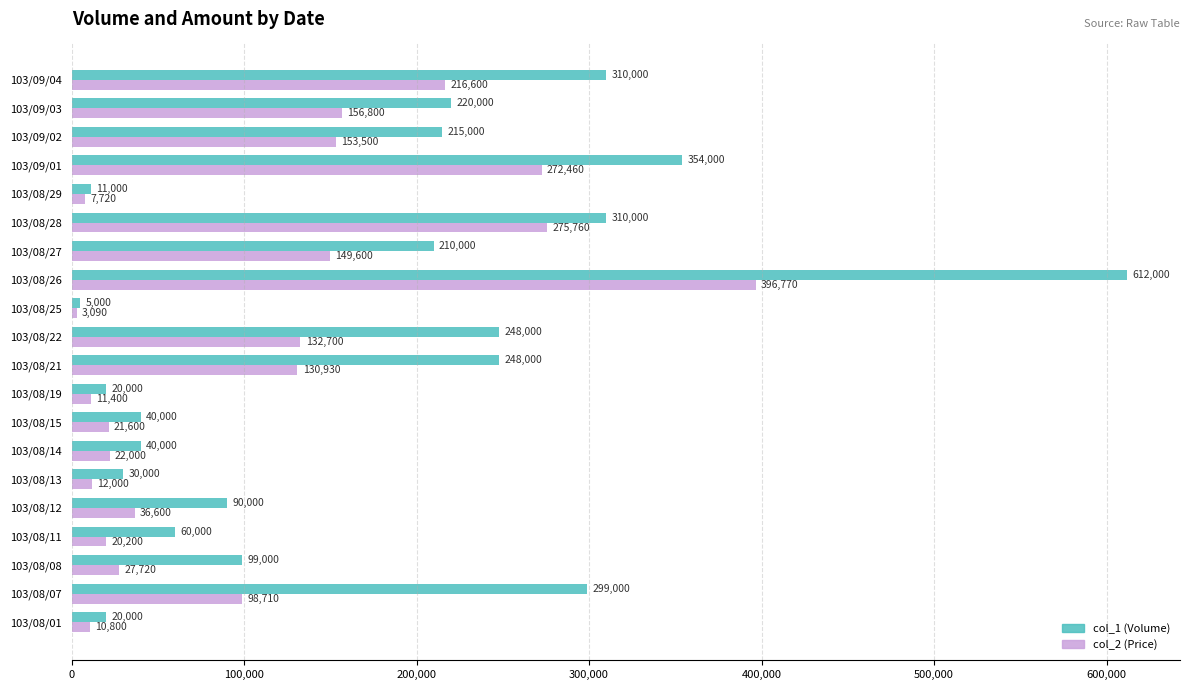

True or false: col_1 (Volume) has a value of 11000 at 103/08/29.

True